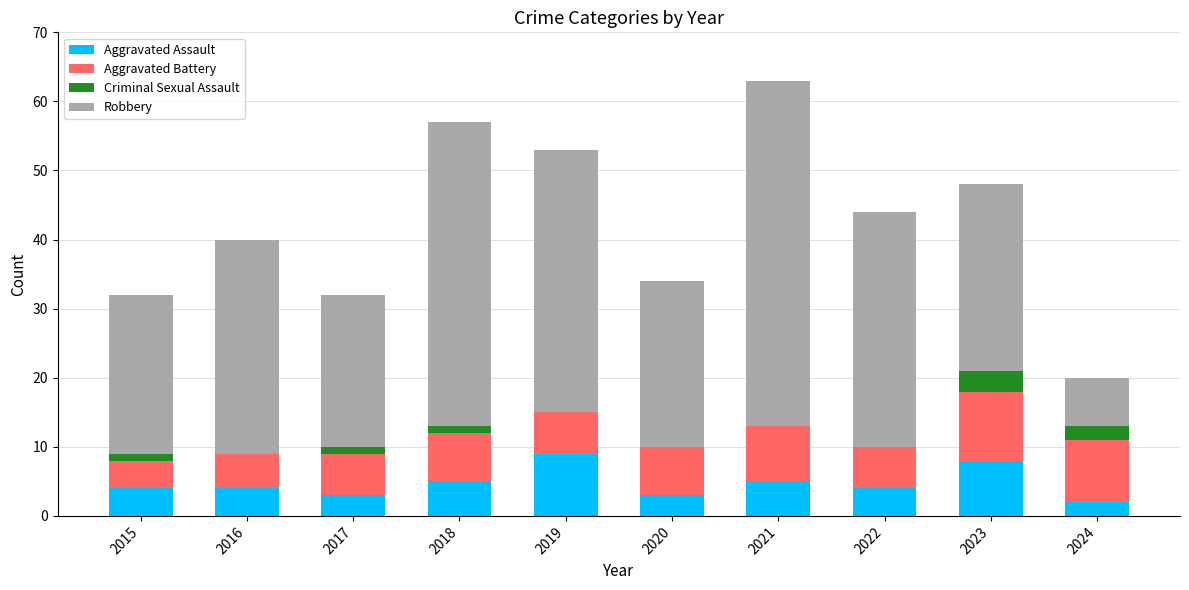

Count the number of data series in this chart.

4